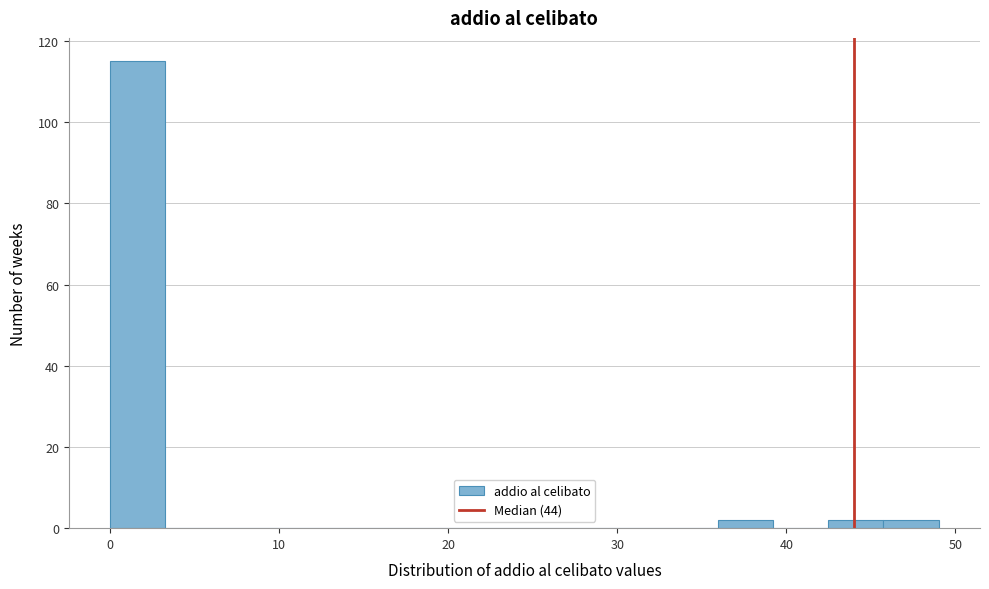

Read against the x-axis, roughly where is the centre of the tallest bar?

2